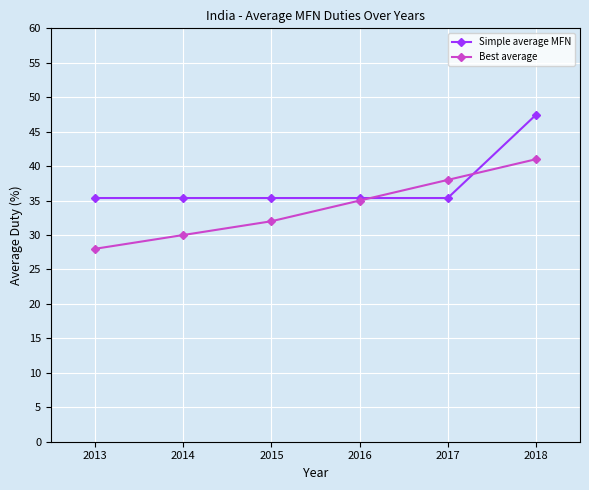

What is the sum of the Simple average MFN values at 2018 and 2016?

82.8